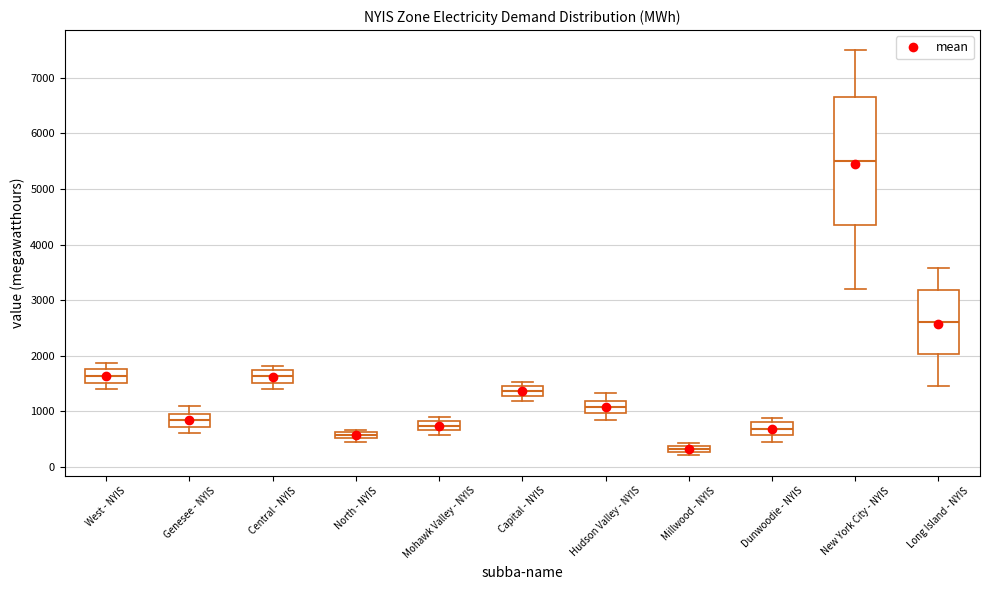

Which box is the tallest, from its lower edge to its upper edge?

New York City - NYIS